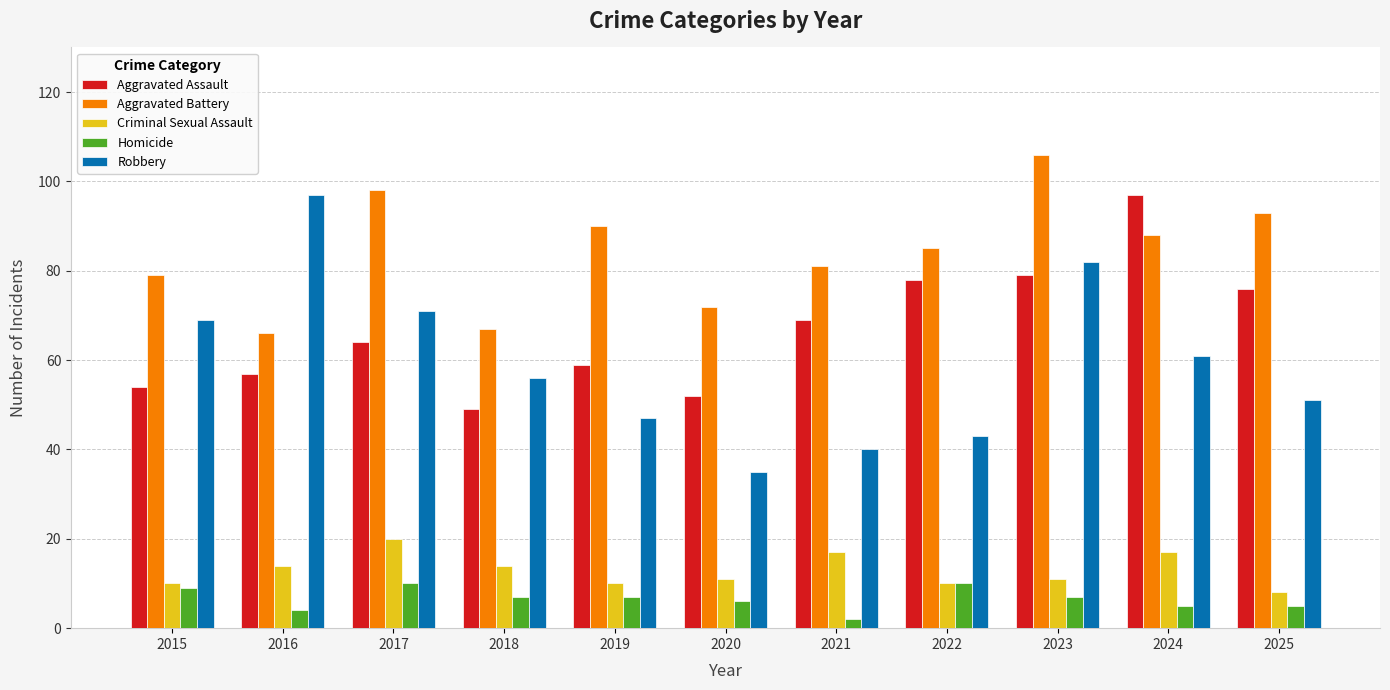

What is the greatest value displayed?

106